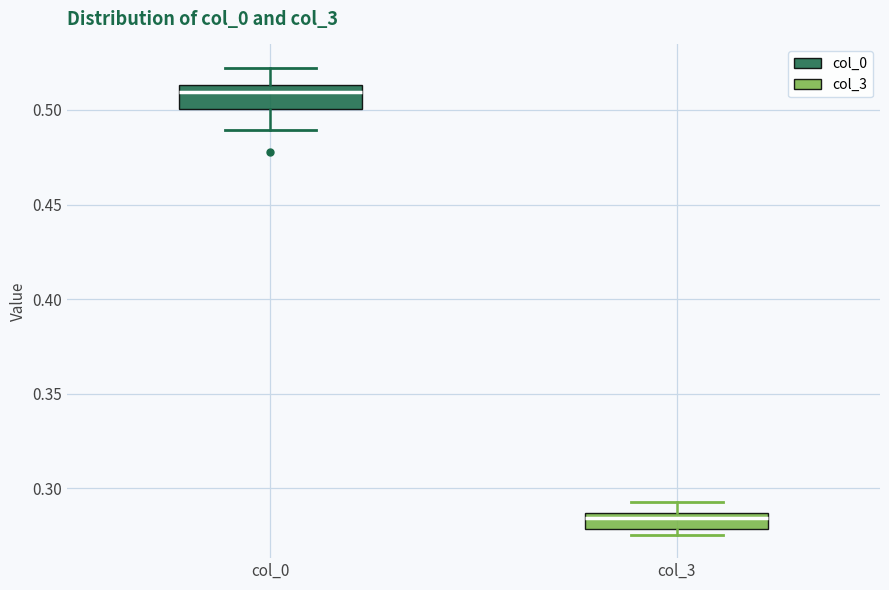

Where is the lower edge of the box for col_0 on the y-axis? The values are not printed on the chart, so give them approximately, as read against the axis.

0.500